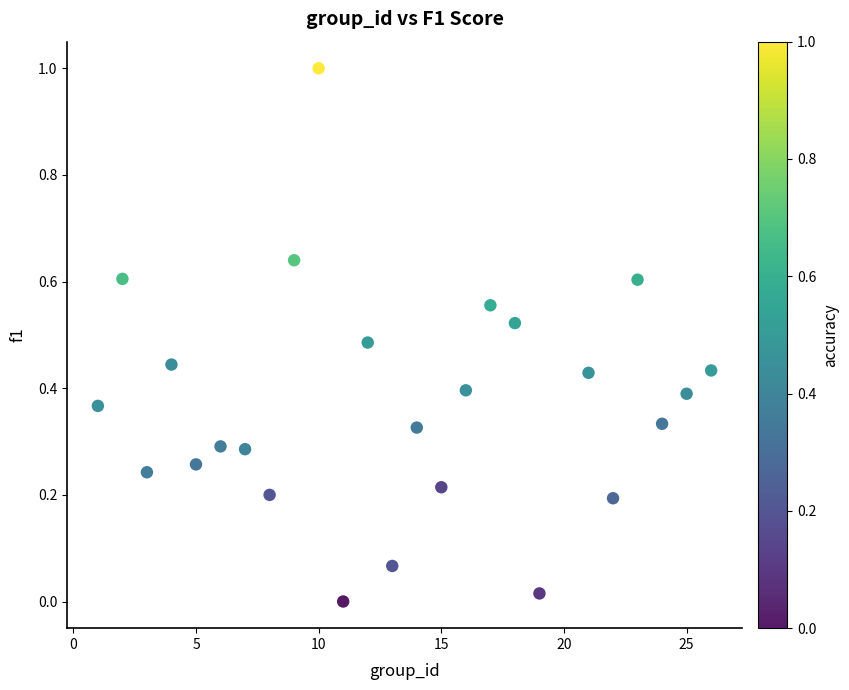

What is the range of Y values (max minus min)?

1.0